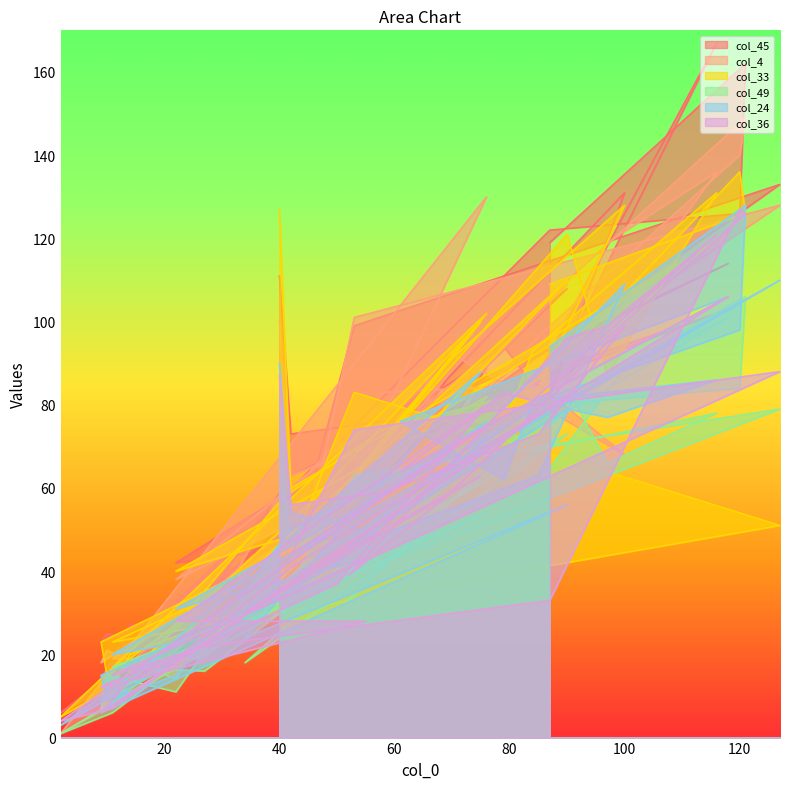

Reading left to right, what are all the values shown in this chart?

col_45: 40=111	42=73	58=76	85=75	100=131	69=86	52=51	90=94	97=114	116=167	84=85	79=94	61=77	118=114	42=63	22=22	10=25	9=23	55=48	22=42	76=89	50=34	14=27	9=14	90=108	34=33	75=97	45=57	11=13	2=6	76=87	42=42	53=99	127=133	11=19	27=39	87=122	120=126	121=162	87=119
col_4: 40=100	42=59	58=83	85=85	100=68	69=93	52=53	90=101	97=119	116=136	84=75	79=79	61=76	118=103	42=63	22=14	10=21	9=18	55=60	22=38	76=98	50=56	14=21	9=12	90=109	34=30	75=90	45=48	11=8	2=1	76=130	42=30	53=101	127=128	11=19	27=19	87=99	120=140	121=149	87=106
col_33: 40=127	42=59	58=74	85=84	100=128	69=90	52=61	90=121	97=87	116=131	84=93	79=75	61=72	118=121	42=60	22=27	10=15	9=23	55=54	22=40	76=82	50=40	14=20	9=7	90=110	34=29	75=100	45=56	11=12	2=5	76=102	42=45	53=83	127=51	11=23	27=33	87=88	120=136	121=126	87=109
col_49: 40=71	42=46	58=49	85=61	100=89	69=56	52=33	90=84	97=66	116=78	84=69	79=75	61=55	118=101	42=50	22=11	10=15	9=7	55=41	22=20	76=54	50=39	14=12	9=9	90=73	34=18	75=68	45=42	11=6	2=1	76=62	42=37	53=63	127=79	11=17	27=16	87=80	120=84	121=106	87=80
col_24: 40=90	42=54	58=49	85=63	100=109	69=65	52=46	90=79	97=77	116=86	84=81	79=62	61=76	118=106	42=50	22=15	10=9	9=15	55=43	22=31	76=72	50=42	14=12	9=6	90=56	34=24	75=88	45=52	11=10	2=3	76=76	42=44	53=51	127=110	11=20	27=24	87=82	120=98	121=128	87=94
col_36: 40=87	42=56	58=59	85=73	100=99	69=58	52=39	90=96	97=99	116=121	84=81	79=83	61=64	118=106	42=41	22=19	10=13	9=12	55=28	22=28	76=80	50=37	14=14	9=6	90=82	34=30	75=63	45=40	11=7	2=4	76=75	42=44	53=74	127=88	11=15	27=22	87=33	120=127	121=126	87=84